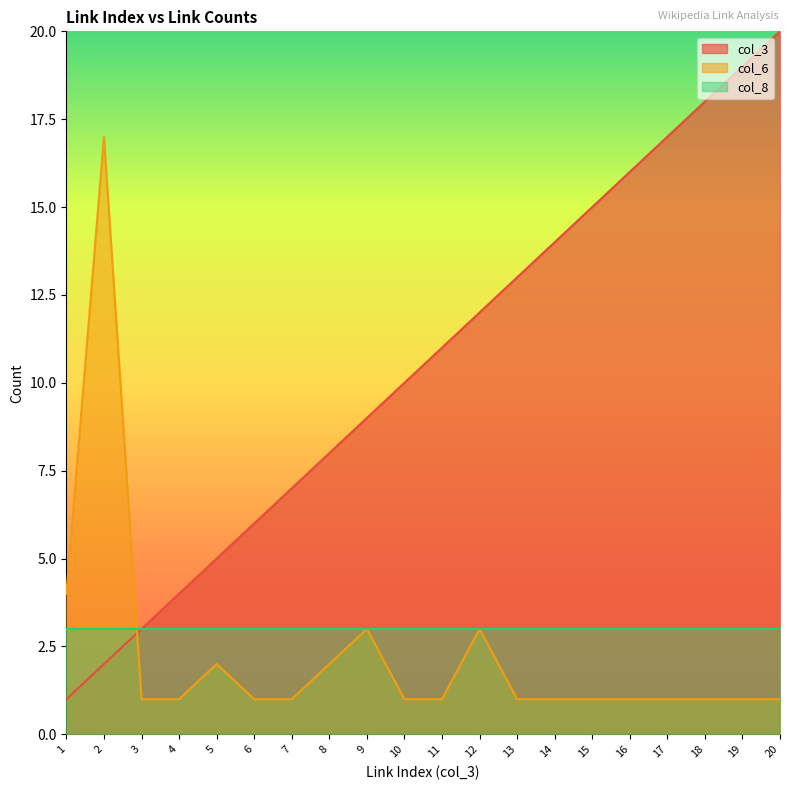

True or false: col_6 and col_3 intersect in this chart.

True